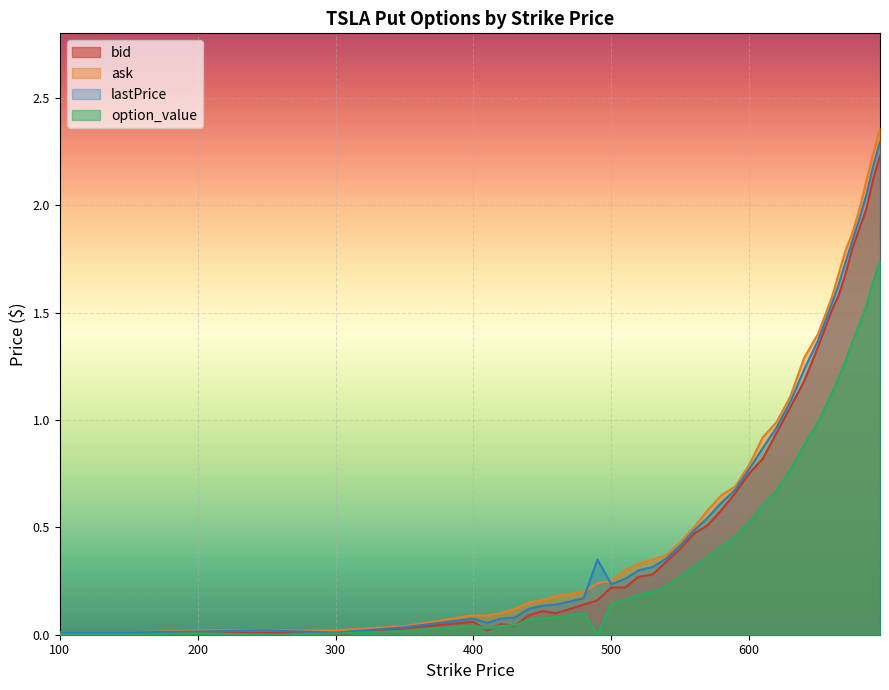

Rank the series at 685 from lowest to highest value.

option_value, bid, lastPrice, ask